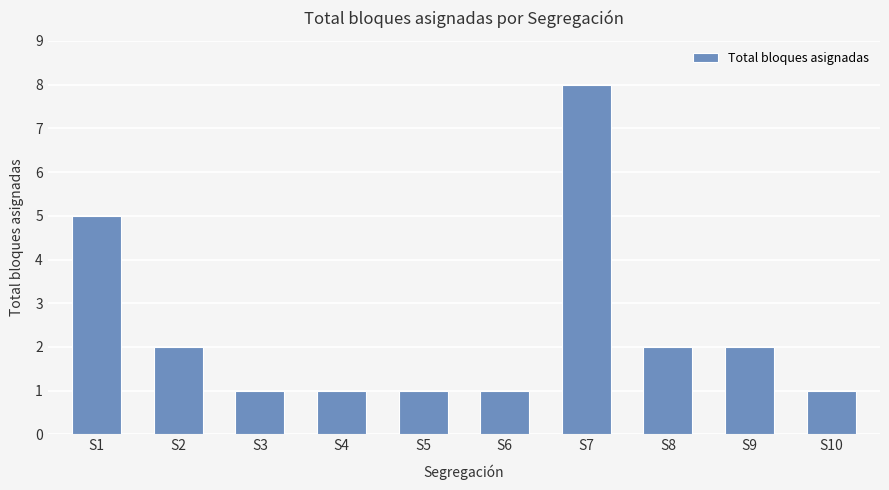

What is the change in value from S7 to S9?

-6